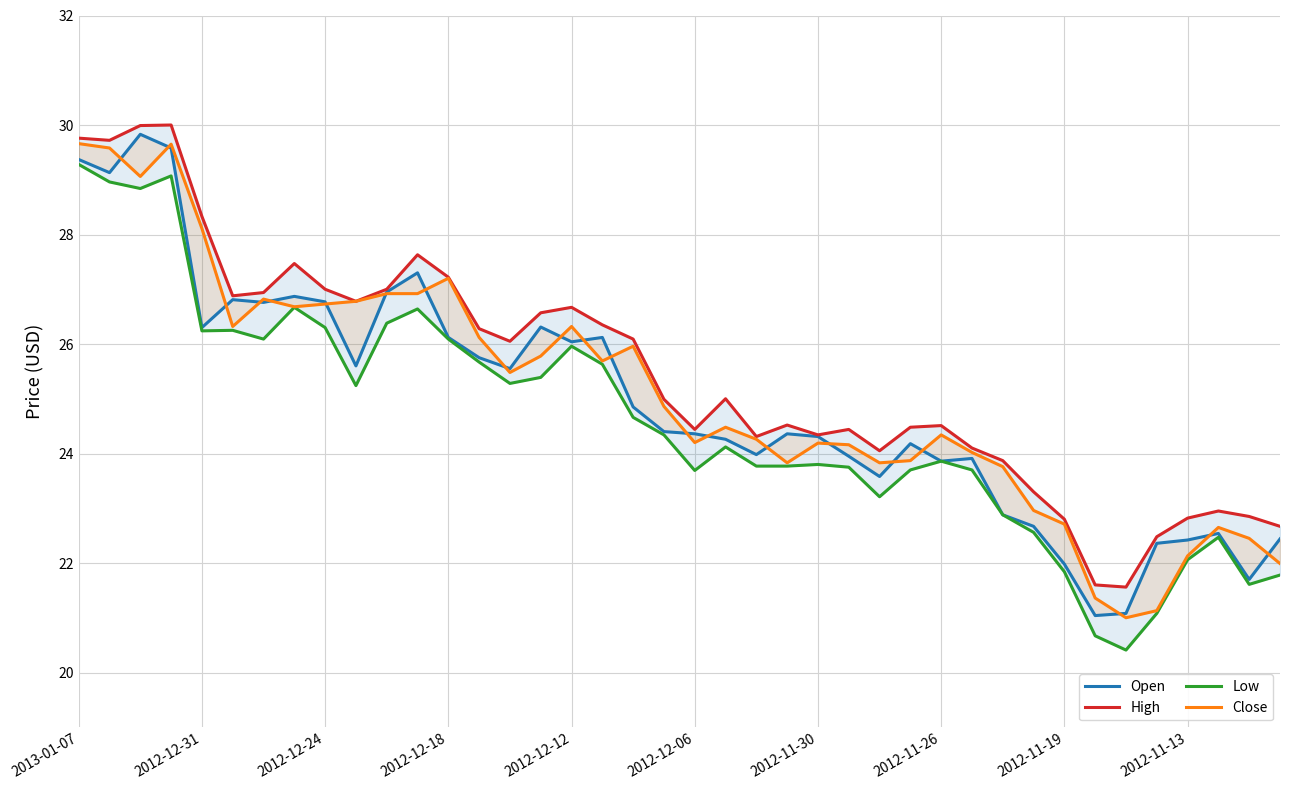

True or false: High has more than 1 interior local peaks.

True